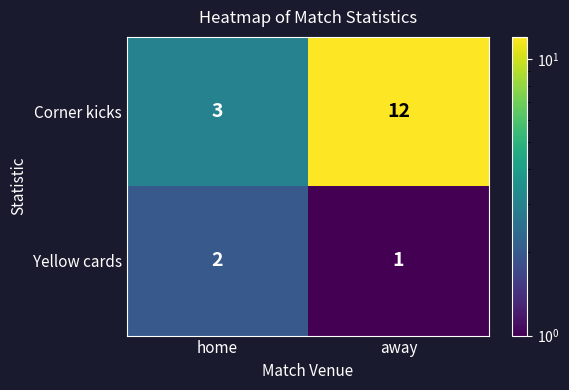

At which category does the chart reach its peak across all series?

away